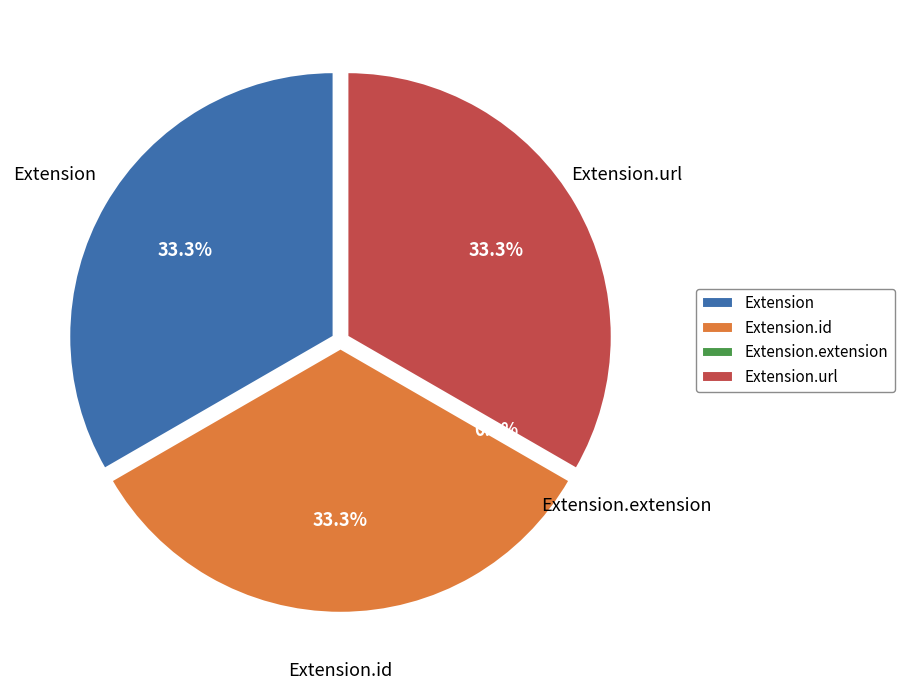

Is there any slice that represents more than half of the pie?

No